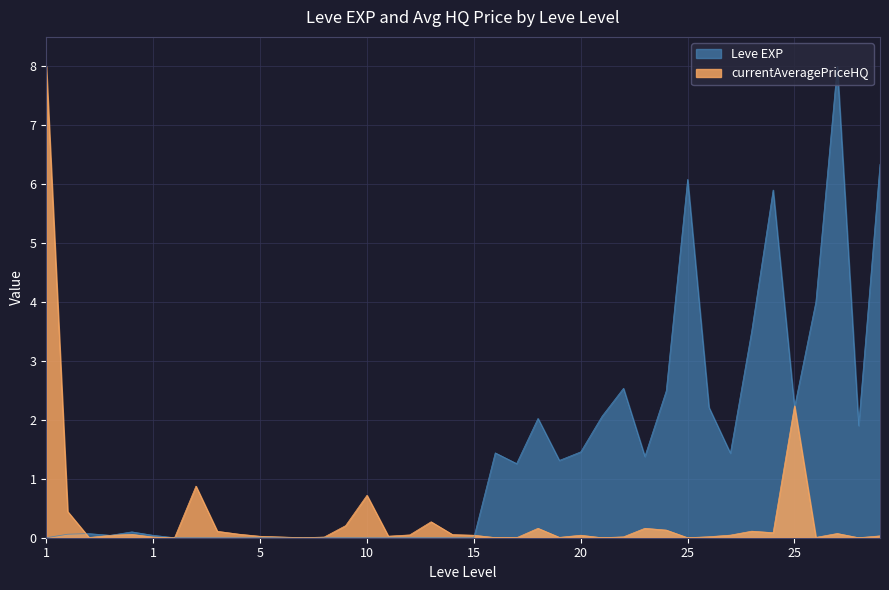

Which series ends up on top after the final intersection of Leve EXP and currentAveragePriceHQ?

Leve EXP